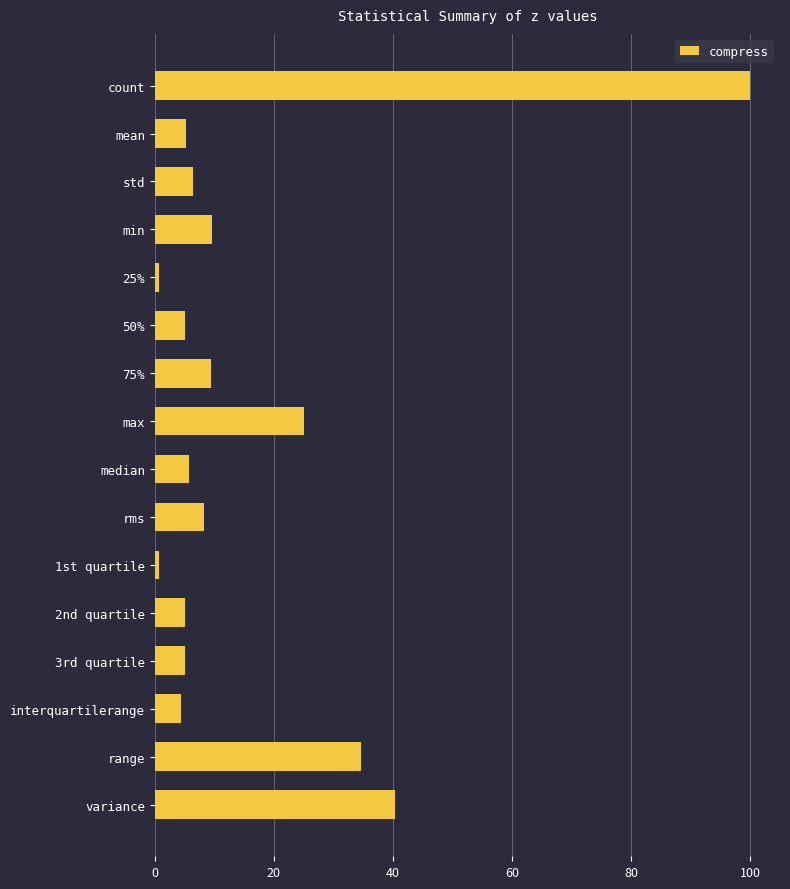

The chart shows a value of 9.6 at min. True or false?

True